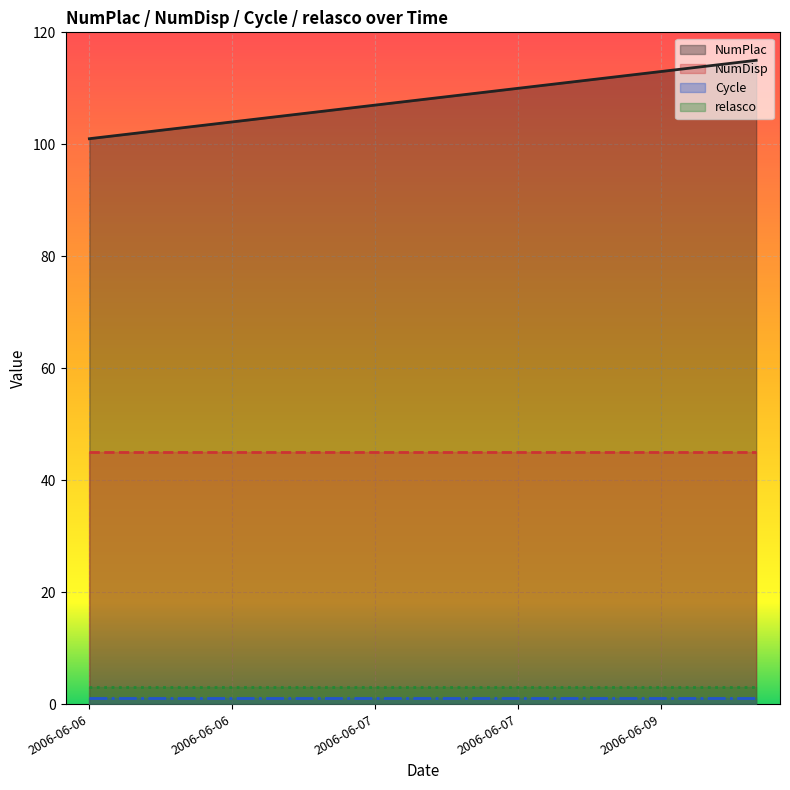

What is the value of the Cycle point at the 11th from the left?

1